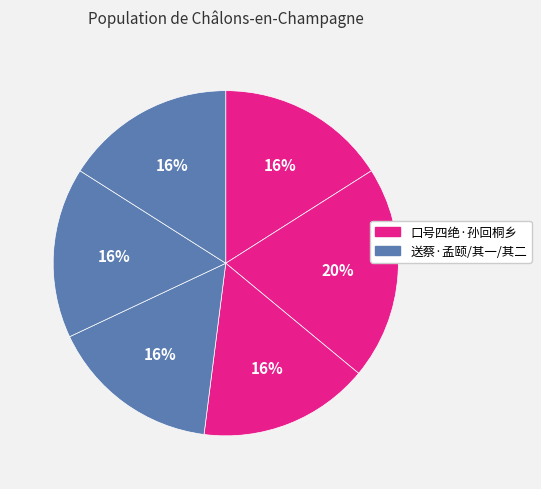

How many slices are in this pie chart?

6